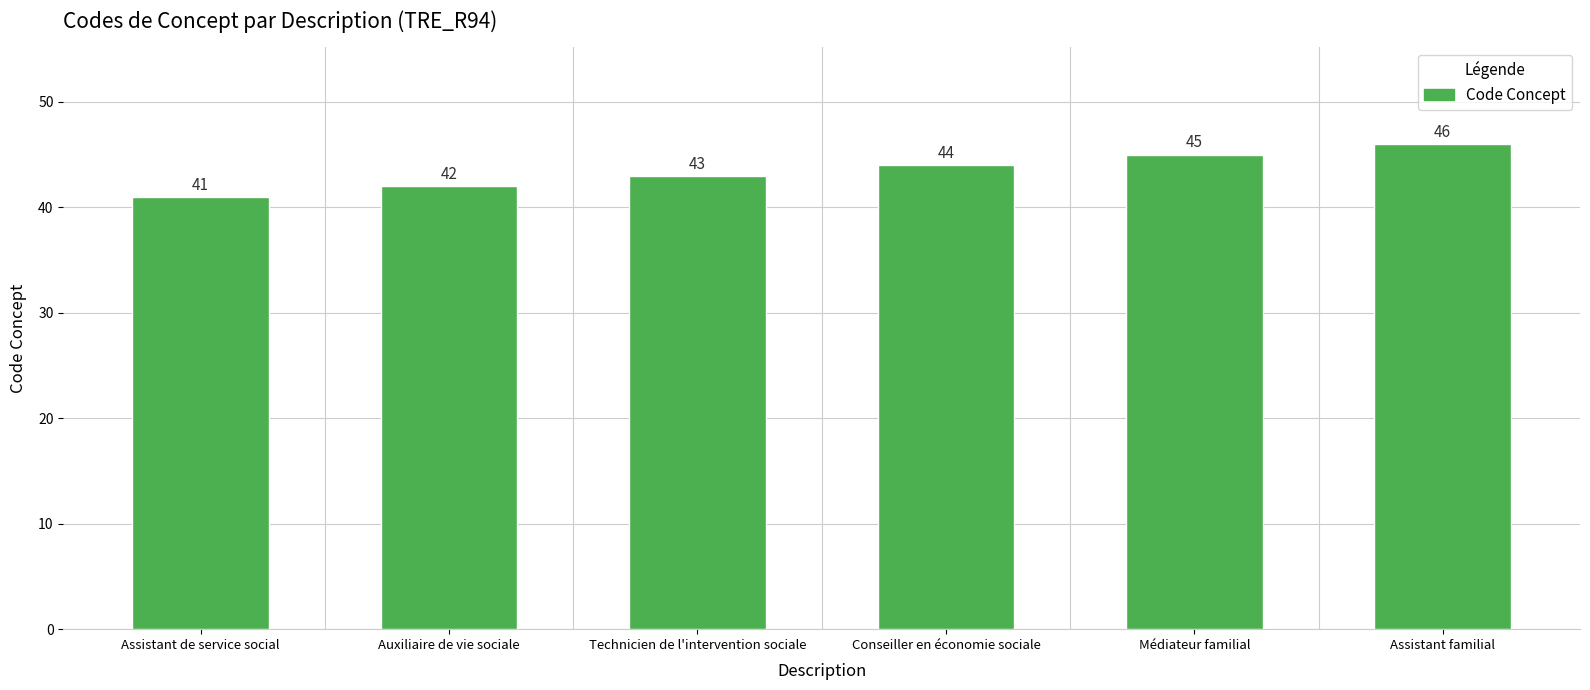

What is the maximum value shown in the chart?

46